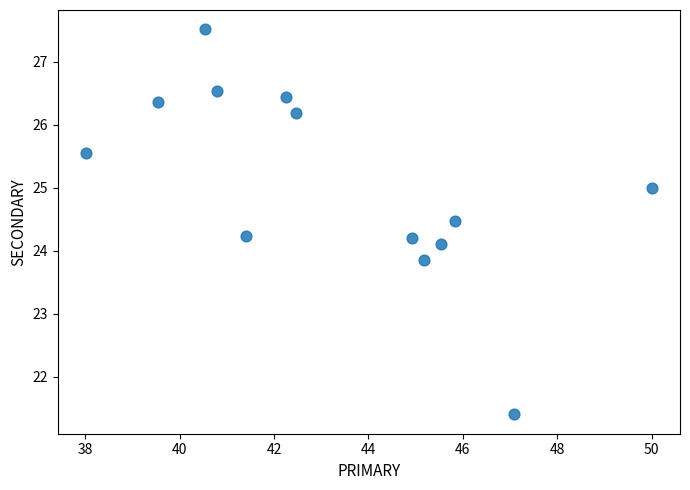

What is the range of X values (max minus min)?

12.0